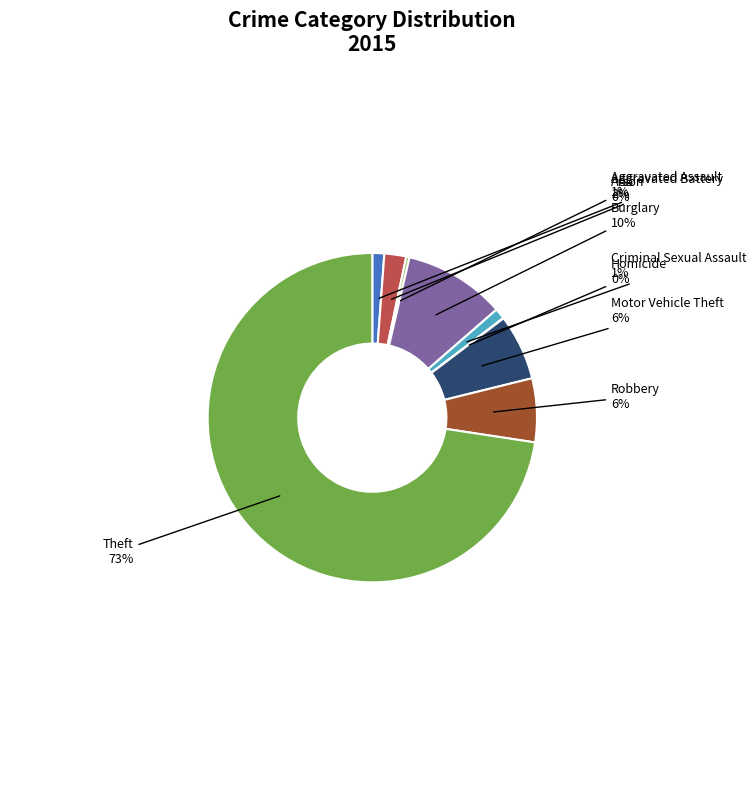

Which category has the biggest portion of the pie?

Theft